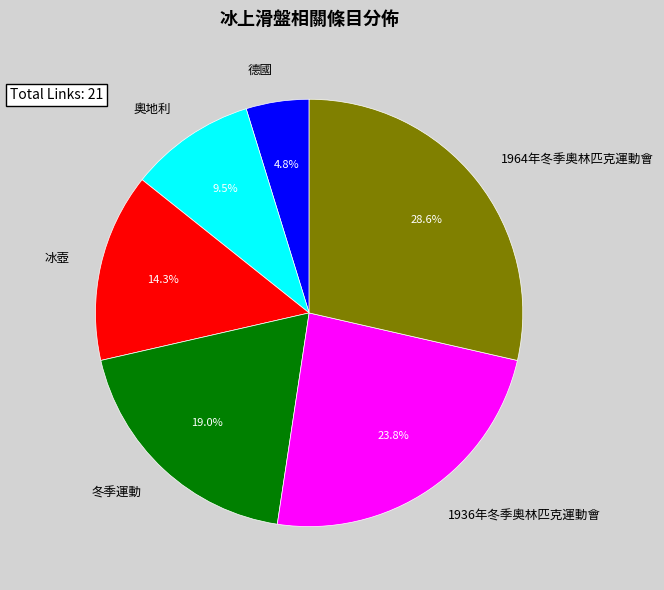

To the nearest percent, what is the average slice percentage?

17%